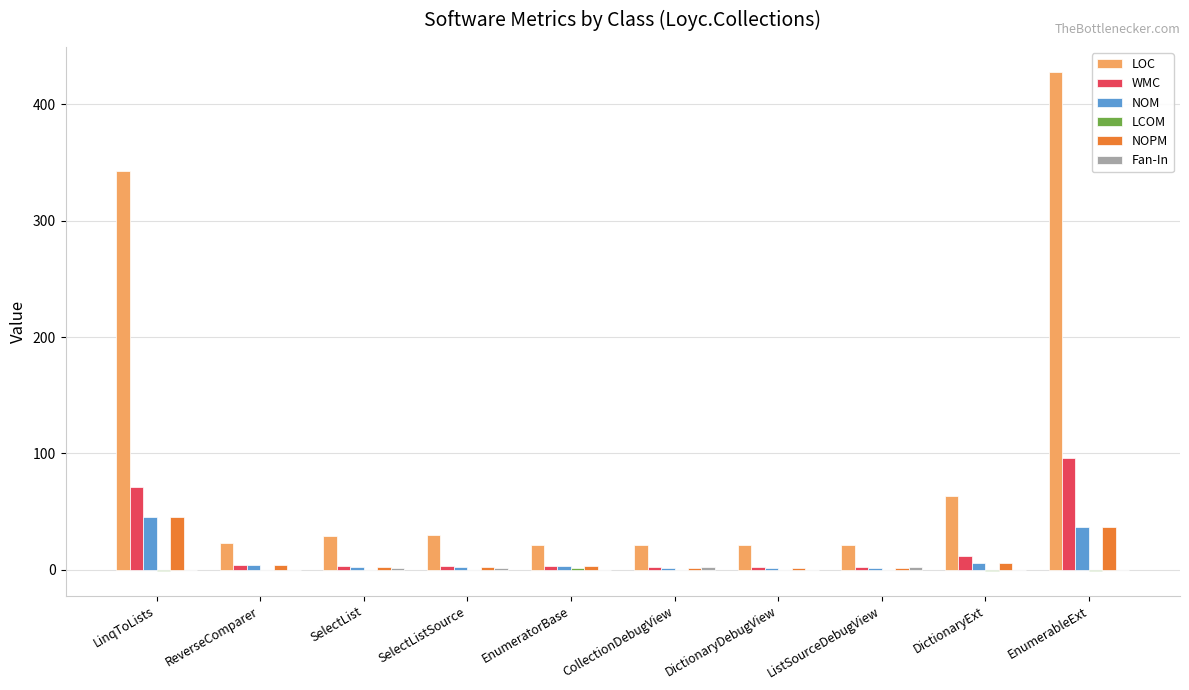

Which series has the largest total across all categories?

LOC